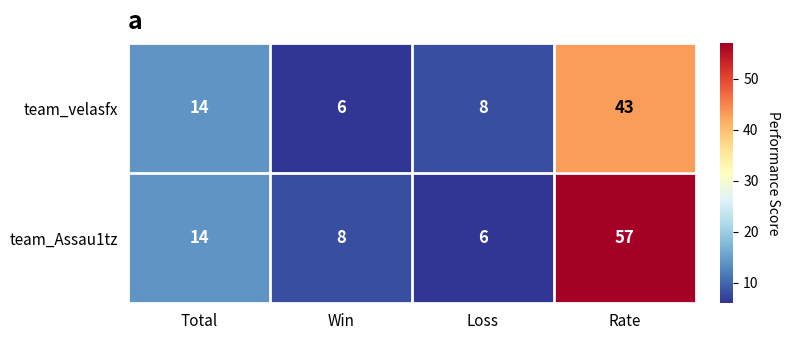

What is the average value of the team_Assau1tz series?

21